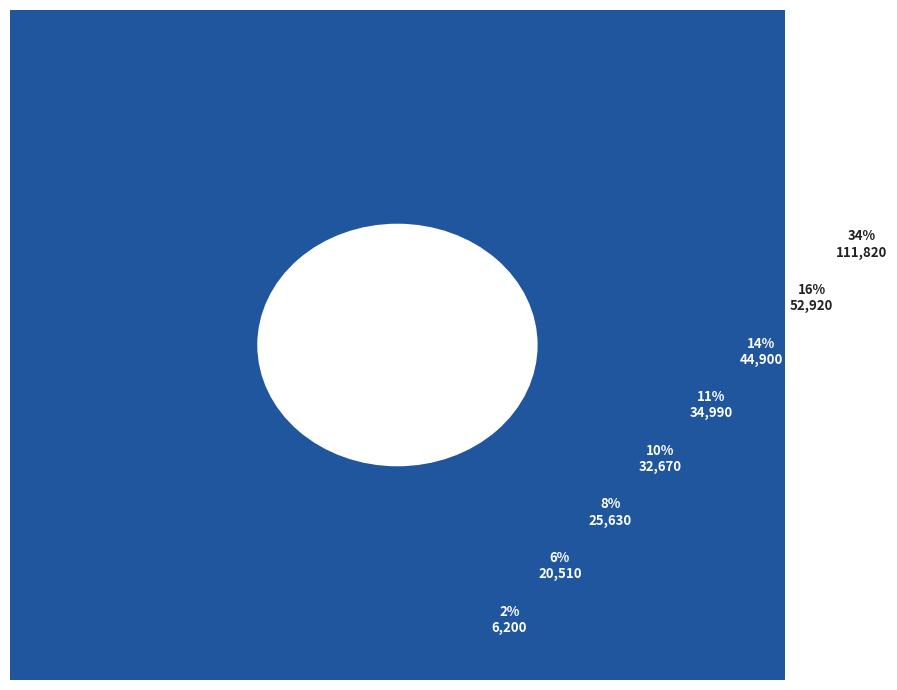

To the nearest percent, what is the difference between the largest and smallest slice percentages?

32%